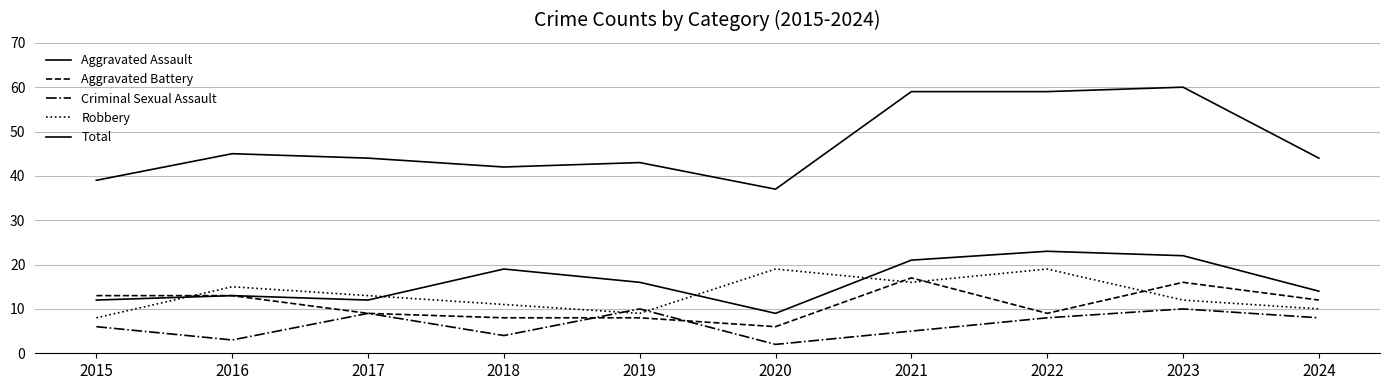

How many times do Criminal Sexual Assault and Aggravated Battery cross each other?

2